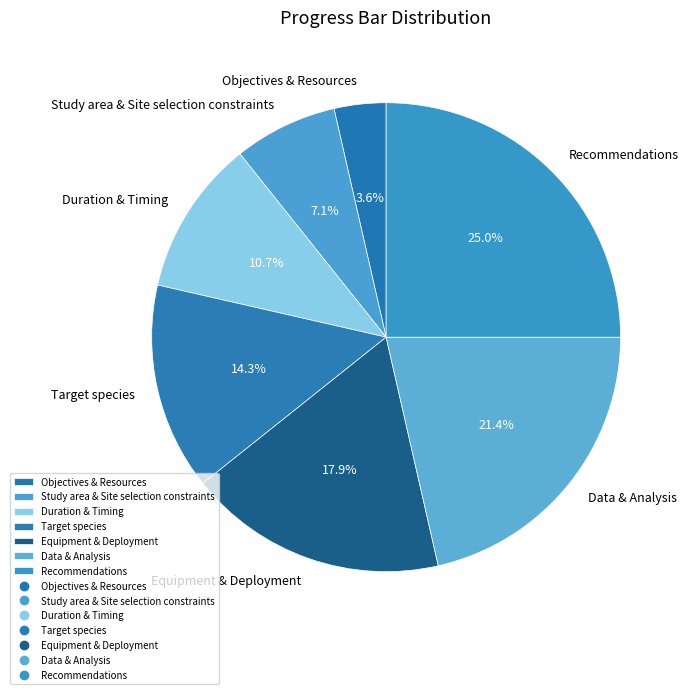

Is Study area & Site selection constraints the majority of the pie?

No